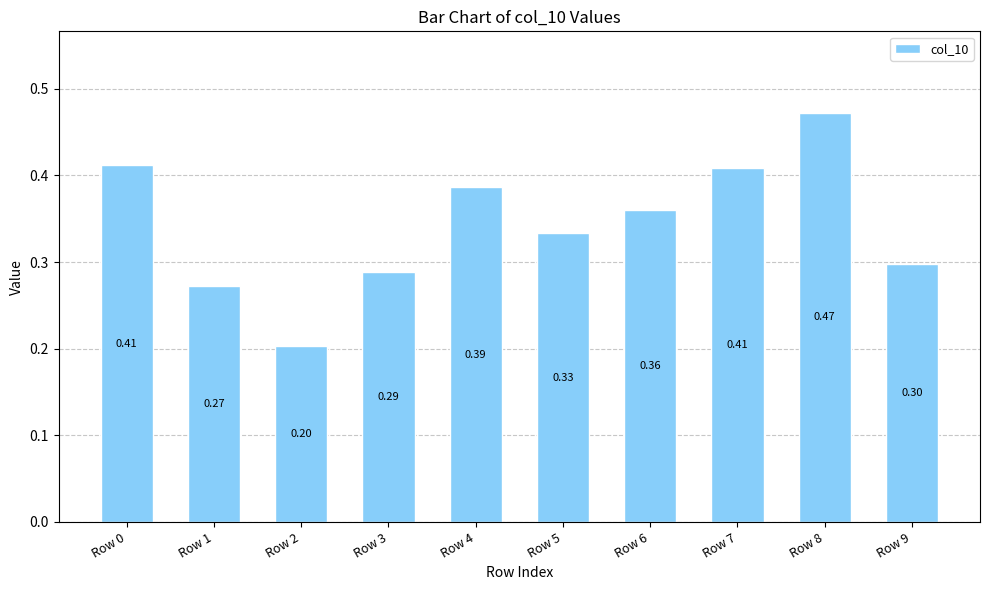

What is the average value?

0.3